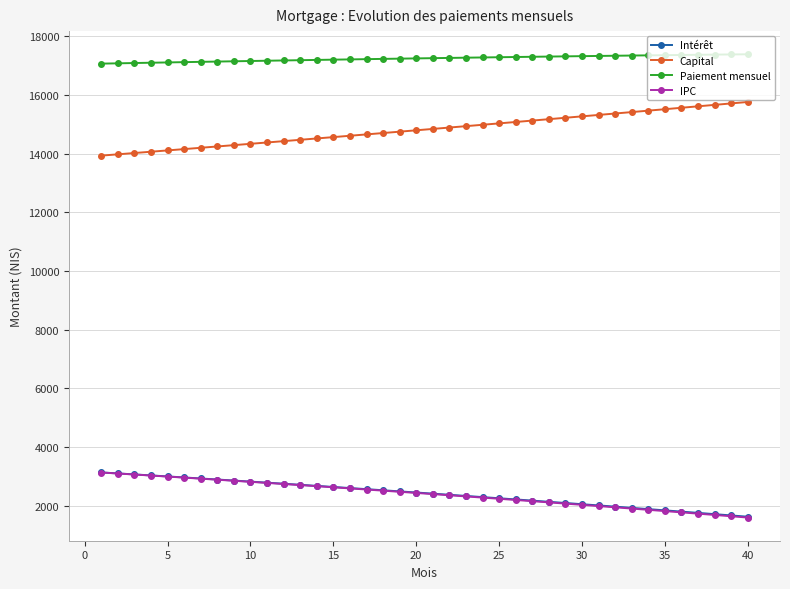

What is the maximum value for Paiement mensuel?

17386.7